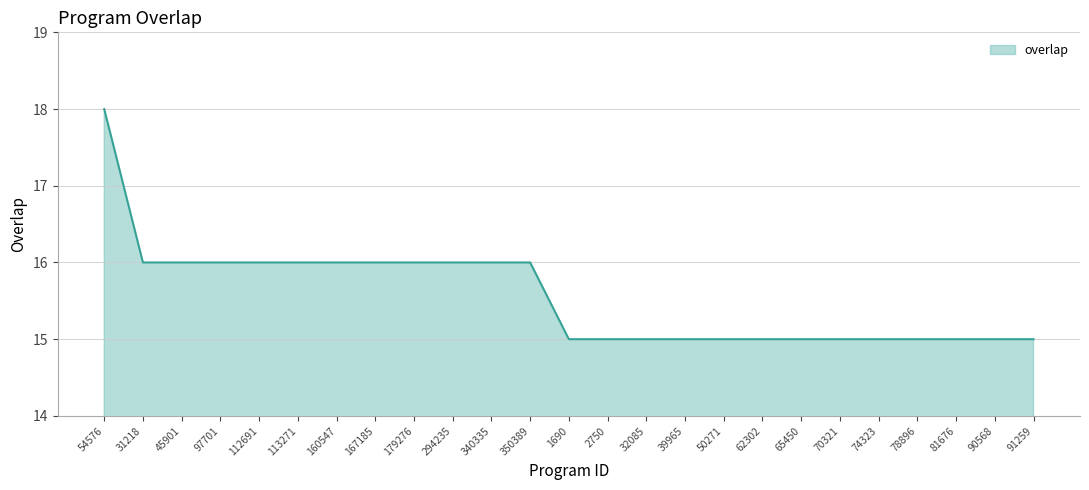

What position from the left is 62302?

18